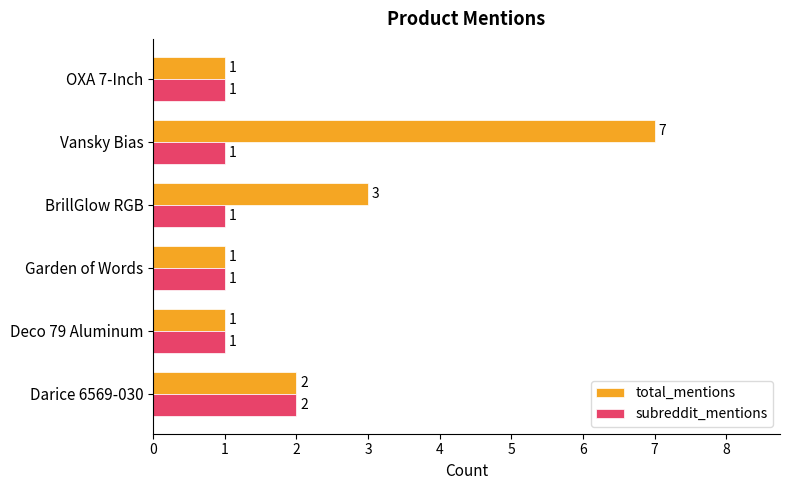

What is the sum of all total_mentions values?

15